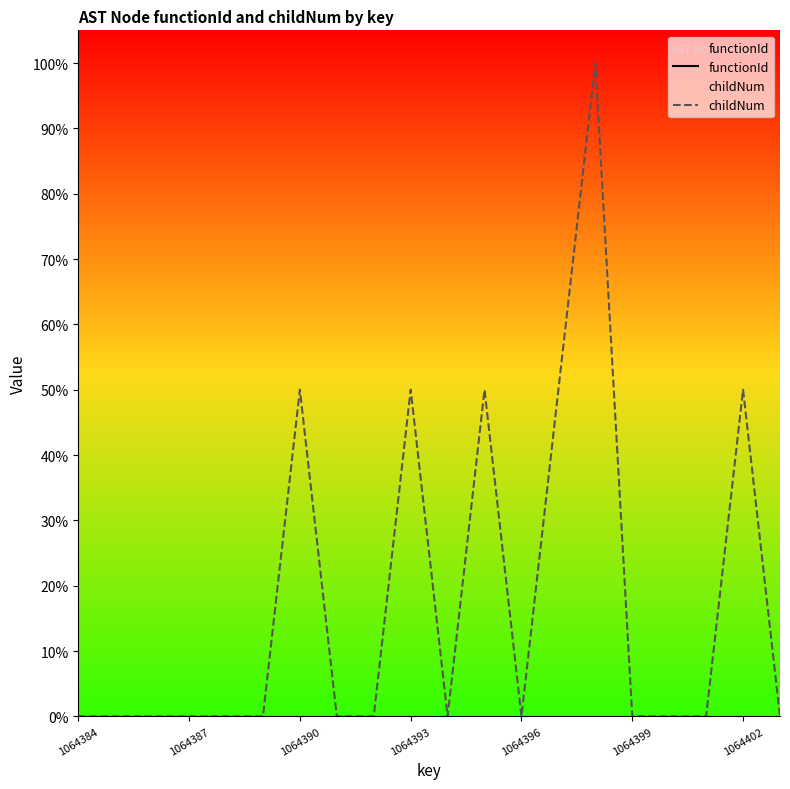

True or false: functionId and childNum intersect in this chart.

False